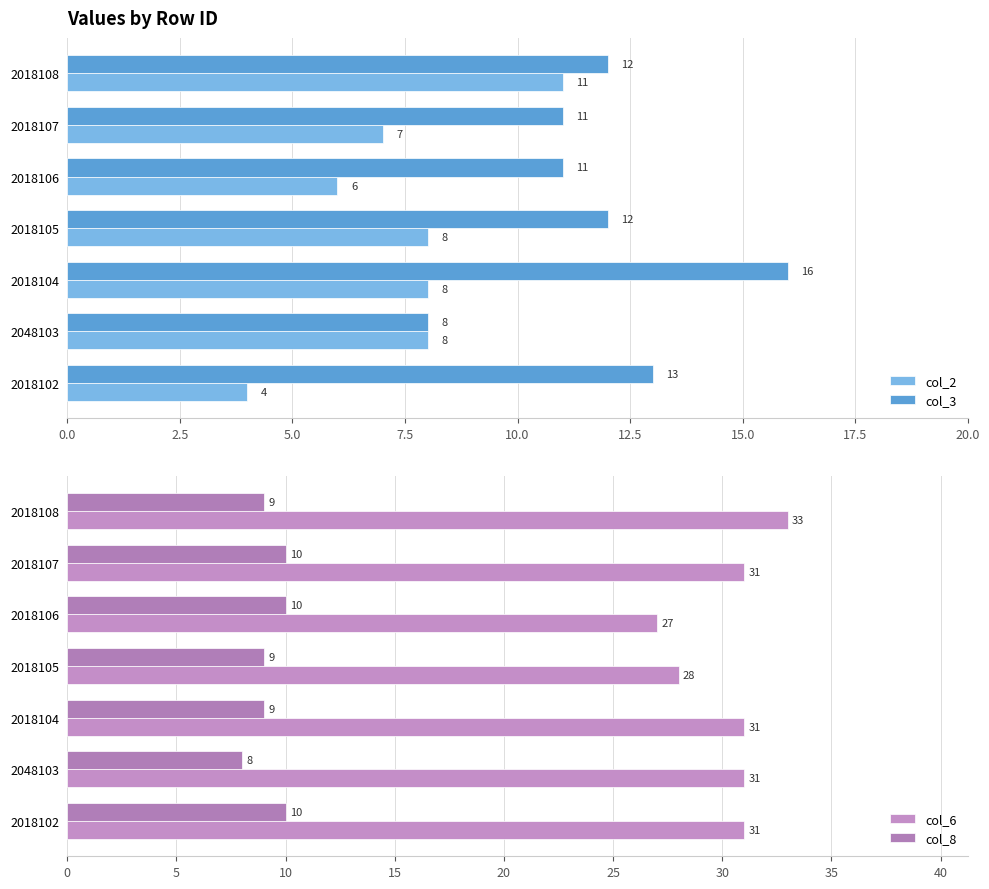

What are all the series names shown in the legend?

col_2, col_3, col_6, col_8